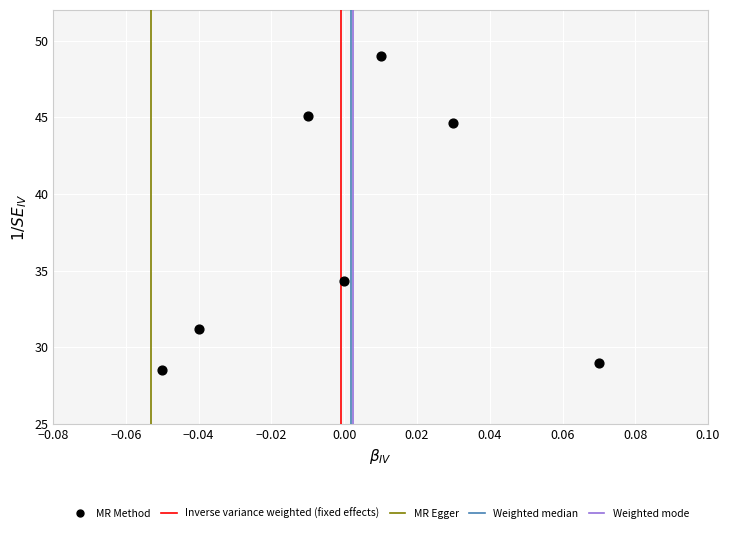

What is the range of Y values (max minus min)?

20.5